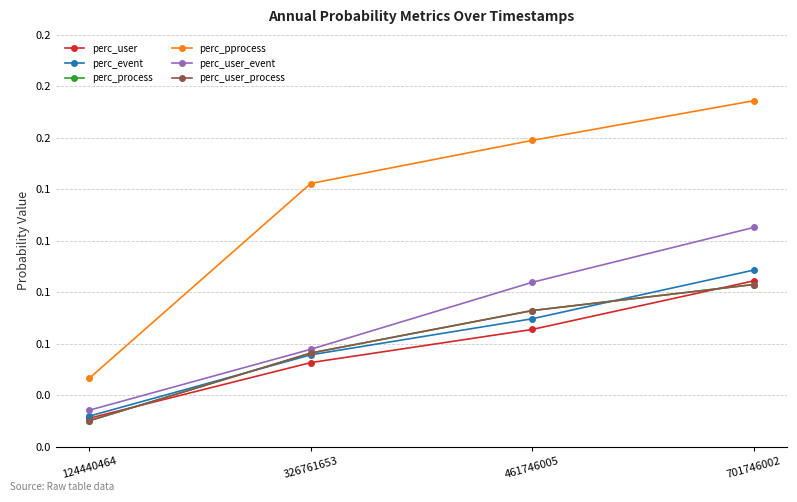

Does the chart have visible grid lines?

Yes